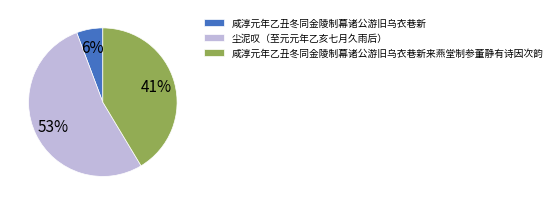

Is it true that 尘泥叹（至元元年乙亥七月久雨后） is 53% of the pie?

True